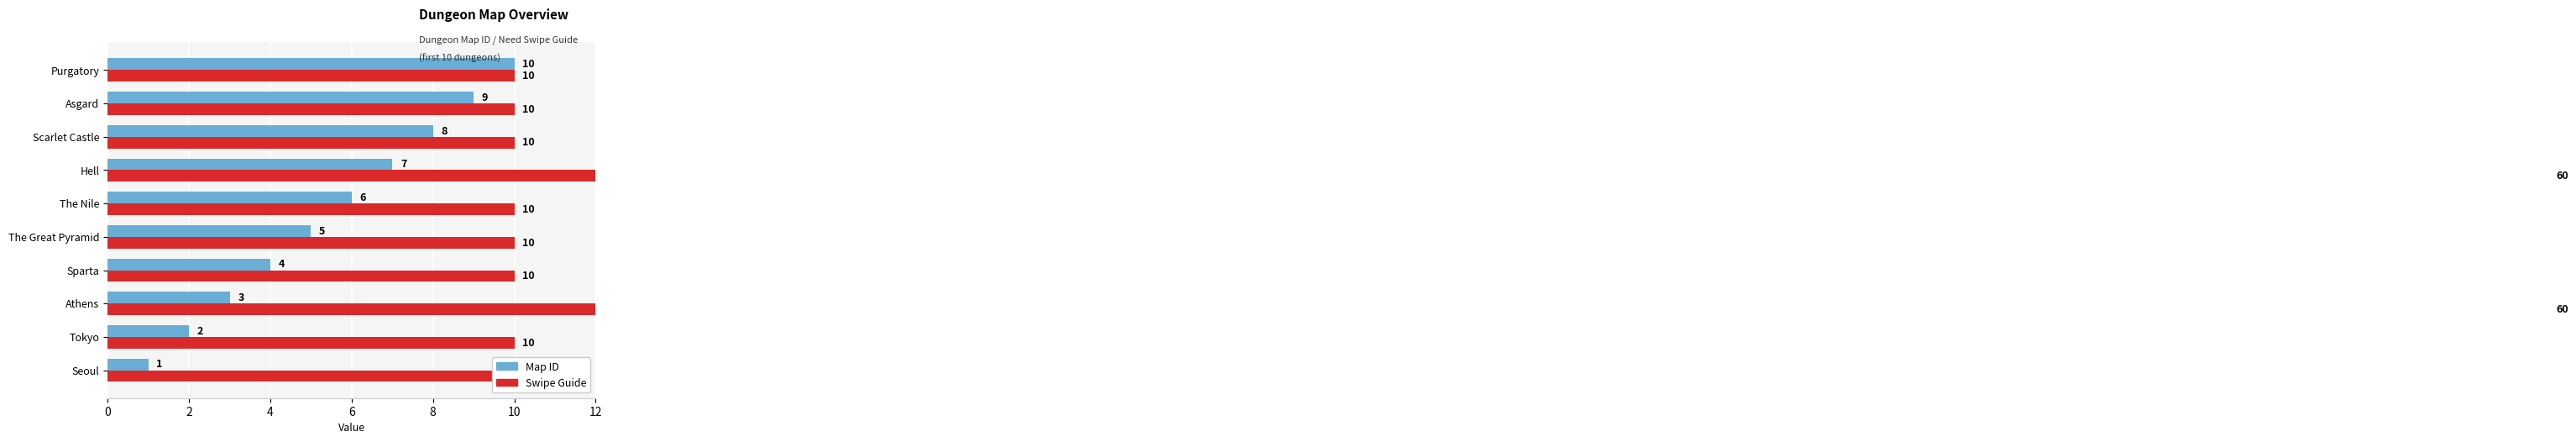

How many bars are there in each group?

2